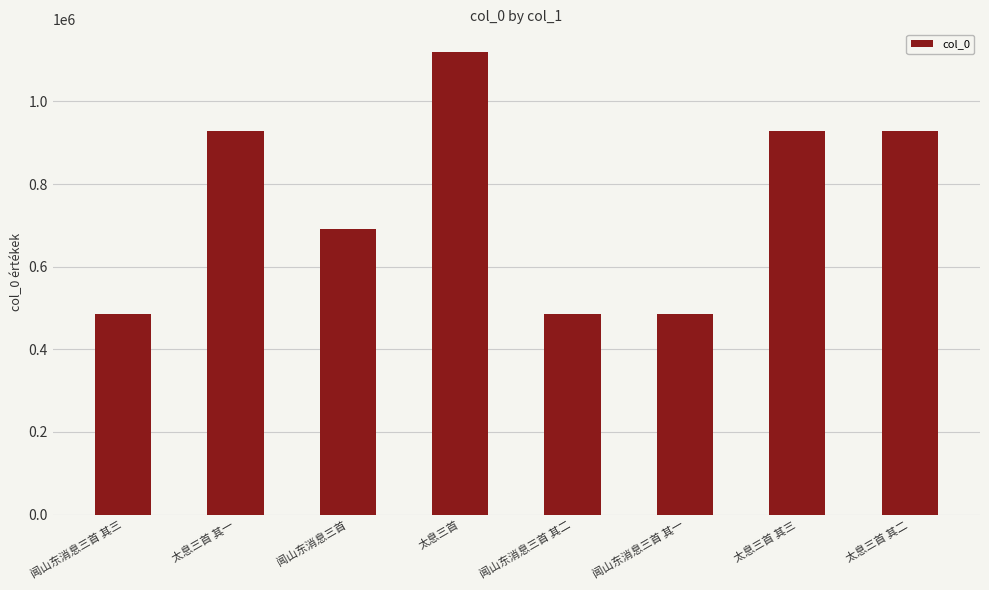

What is the change in value from 闻山东消息三首 to 闻山东消息三首 其一?

-205124